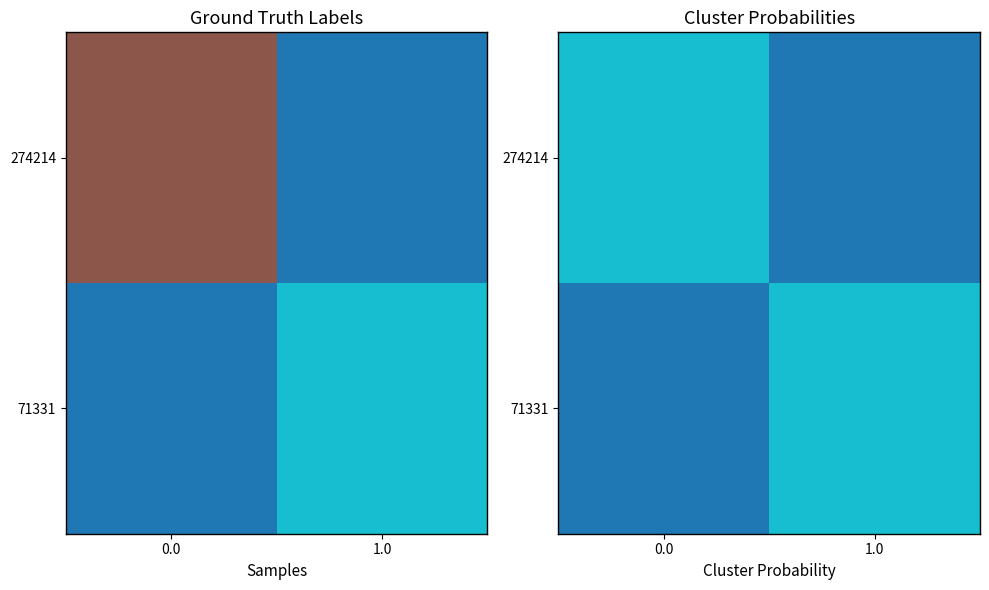

List the labels in order of 71331 value, smallest first.

0.0, 1.0